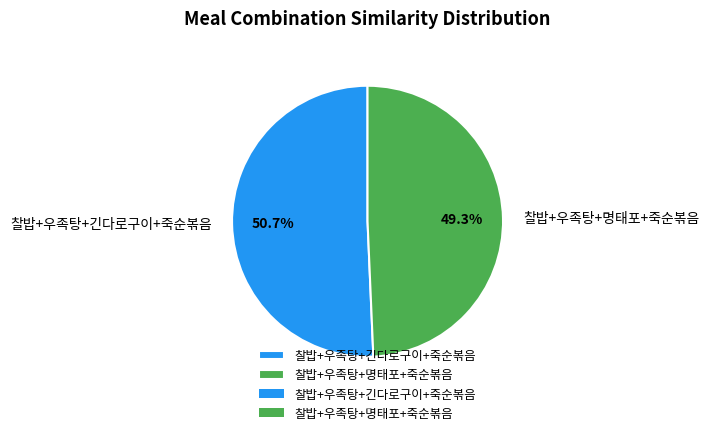

Rank the categories by value from lowest to highest.

찰밥+우족탕+명태포+죽순볶음, 찰밥+우족탕+긴다로구이+죽순볶음